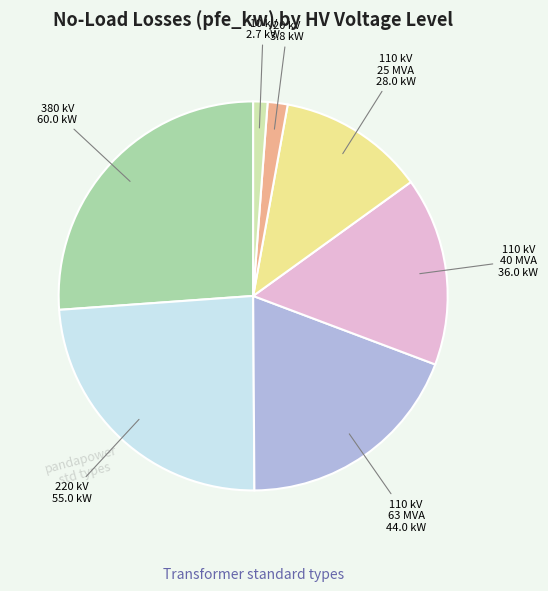

Does 380 kV represent more than half of the total?

No